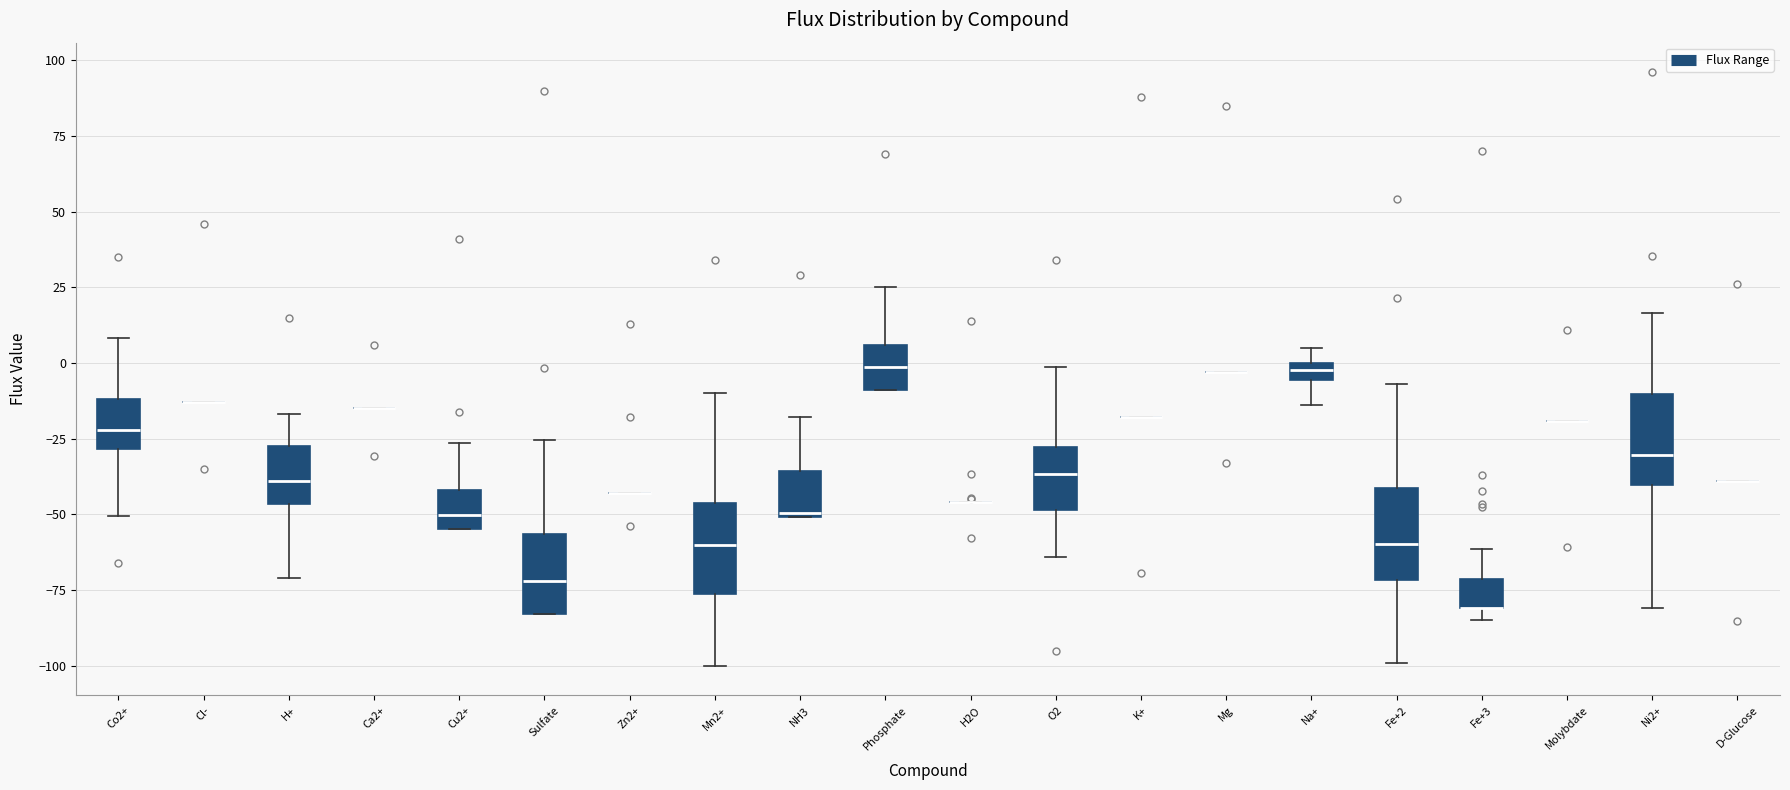

Where is the lower edge of the box for Fe+3 on the y-axis? The values are not printed on the chart, so give them approximately, as read against the axis.

-80